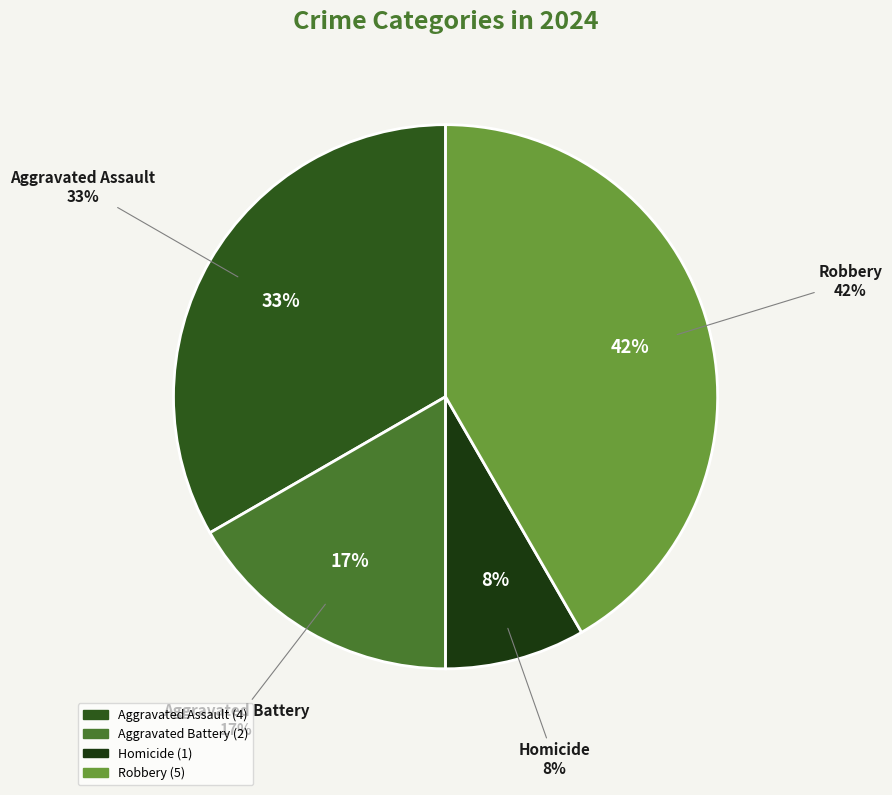

How many slices are in this pie chart?

4